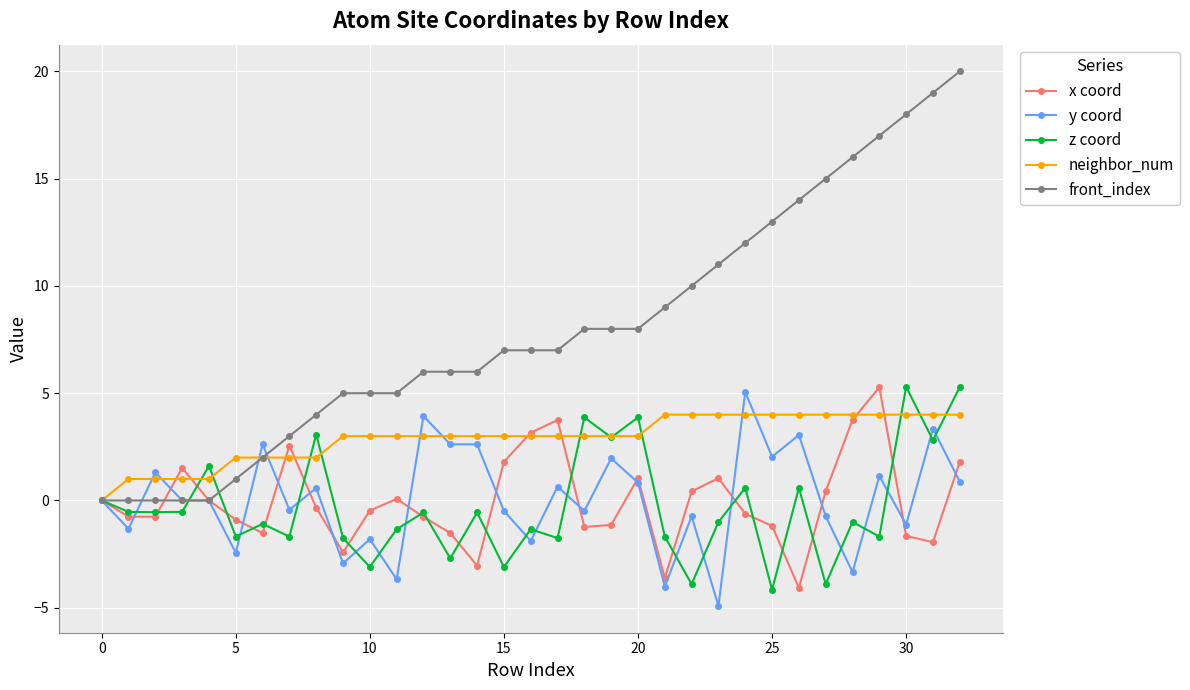

What is the maximum value shown in the chart?

20.0